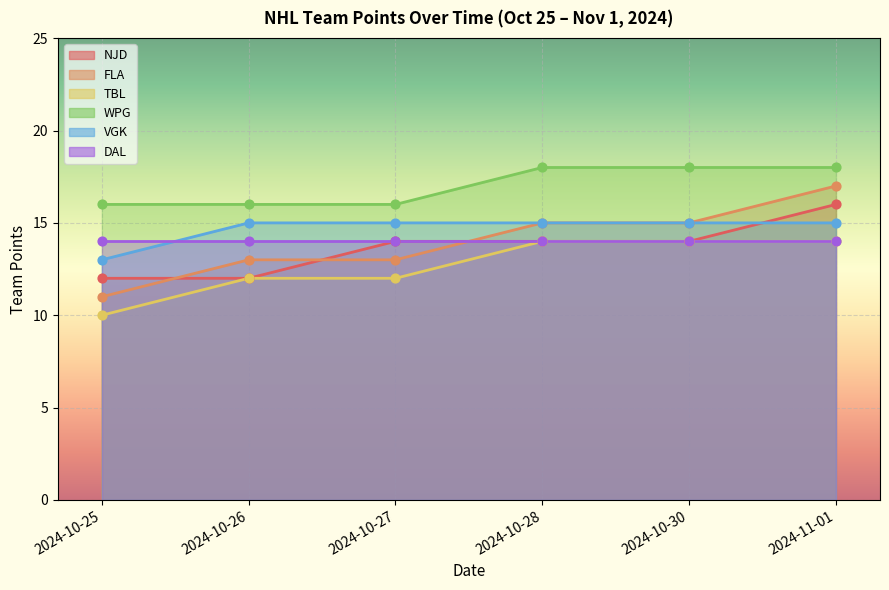

Which series has the largest total across all categories?

WPG